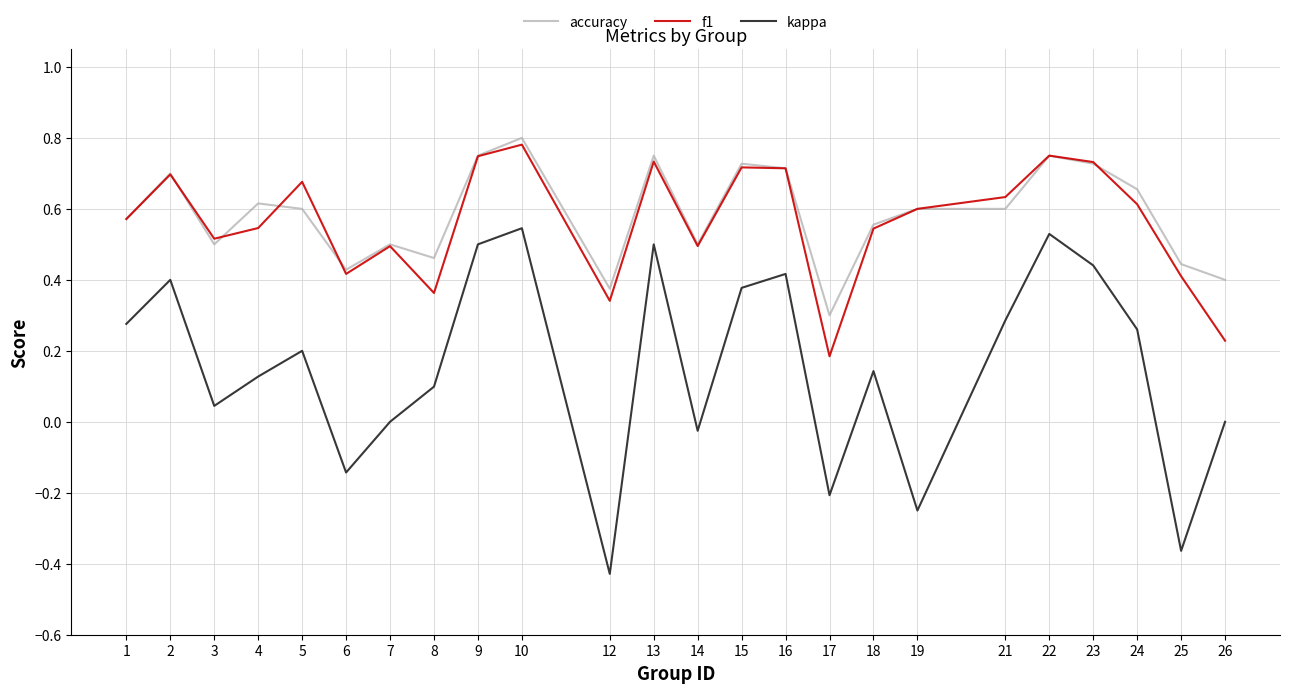

True or false: accuracy has a value of 0.8 at 13.

True